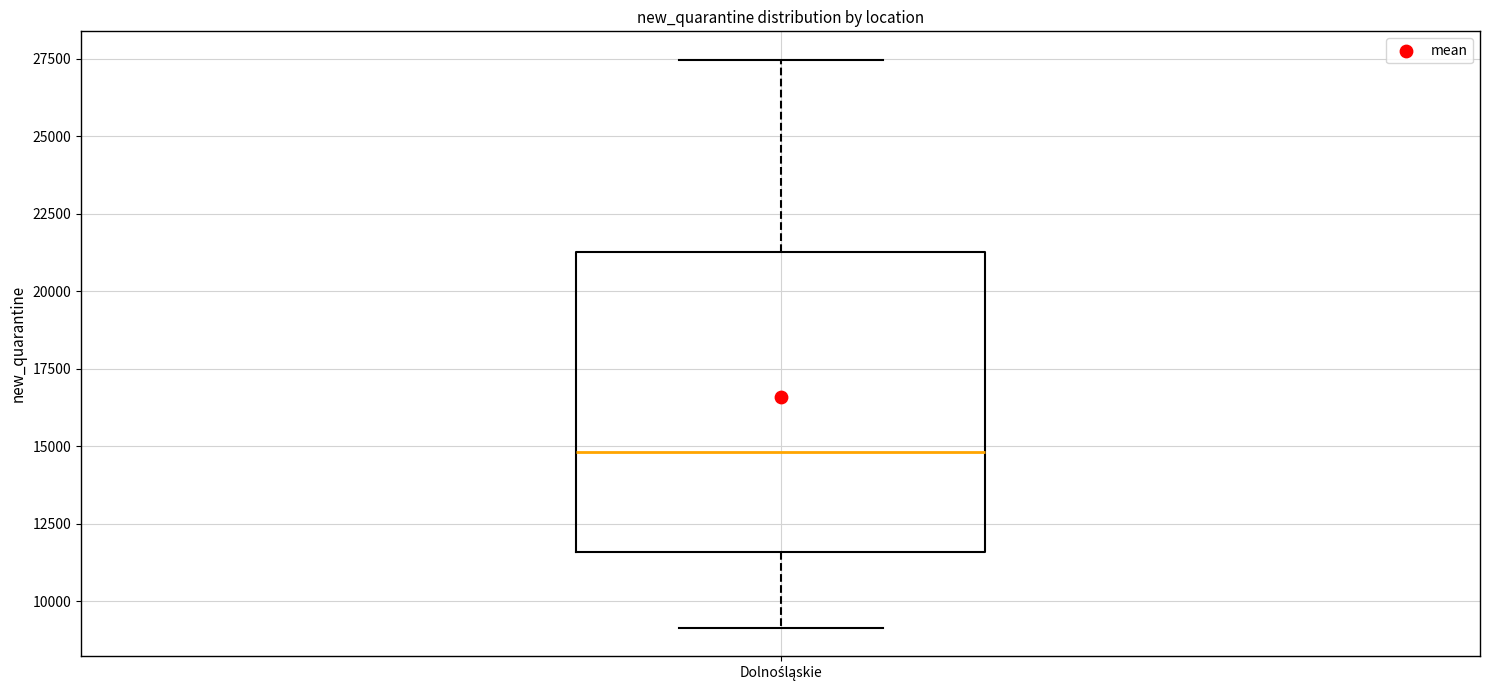

Transcribe this box plot: give where the median line is, the range the box spans, and where the two whiskers end, as read against the y-axis. The values are not printed on the chart, so give them approximately, as read against the axis.

median 15000, box 11500 to 21500, whiskers 9000 to 27500